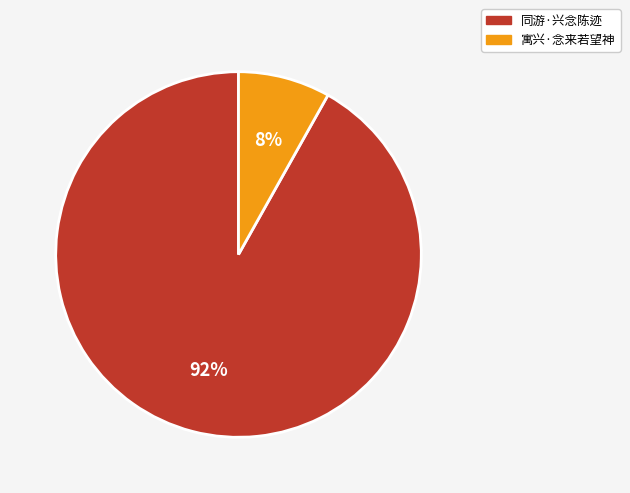

Which category has the smallest portion of the pie?

寓兴·念来若望神